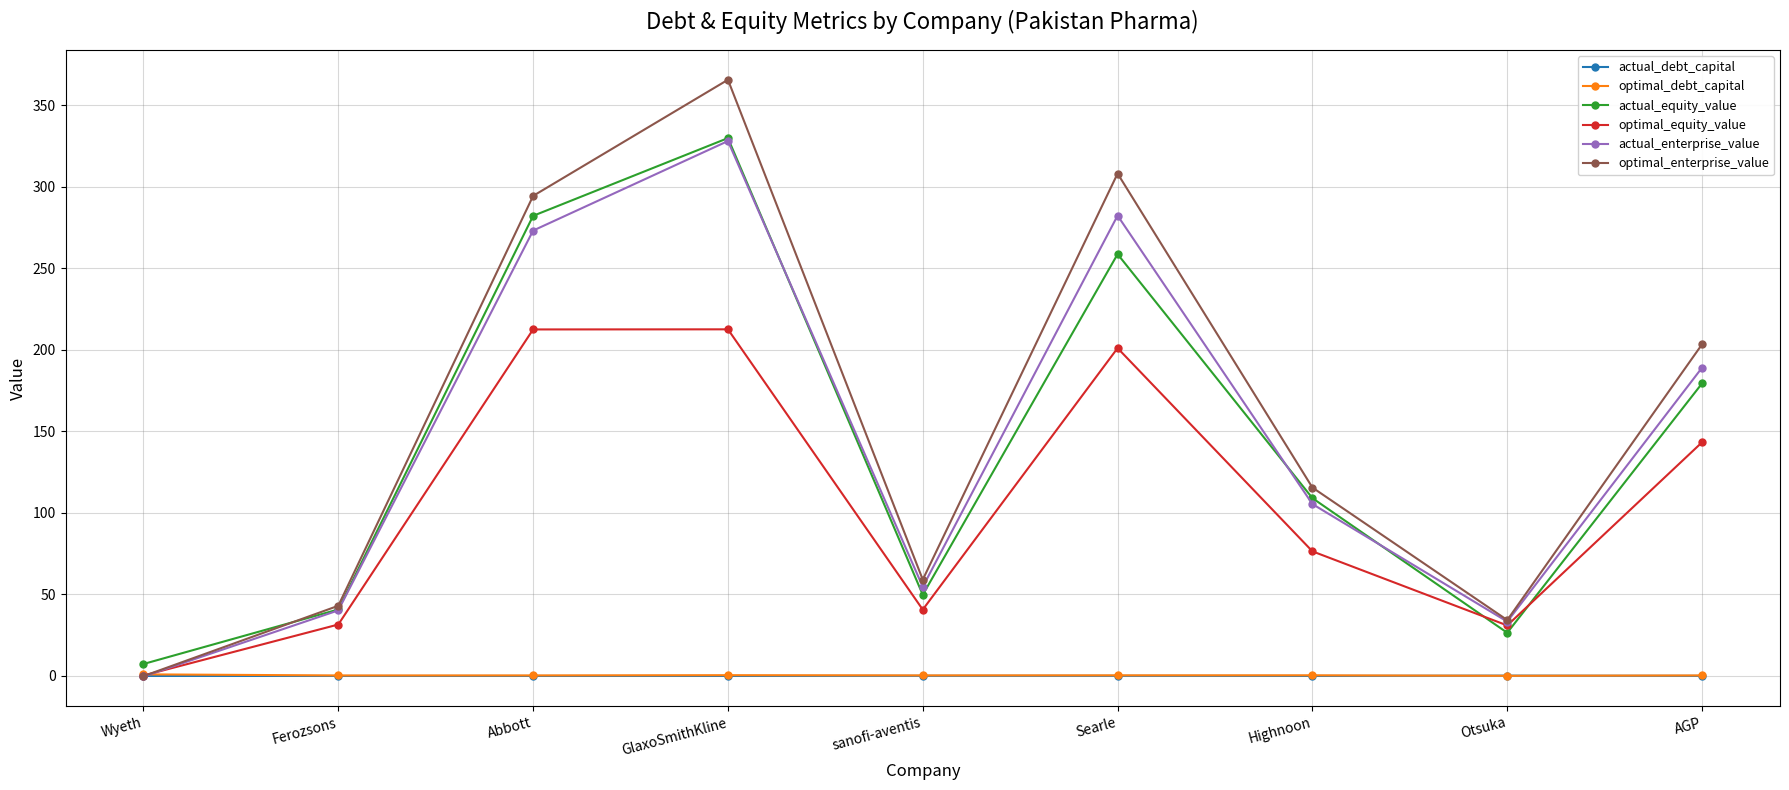

What is the sum of all optimal_equity_value values?

949.7